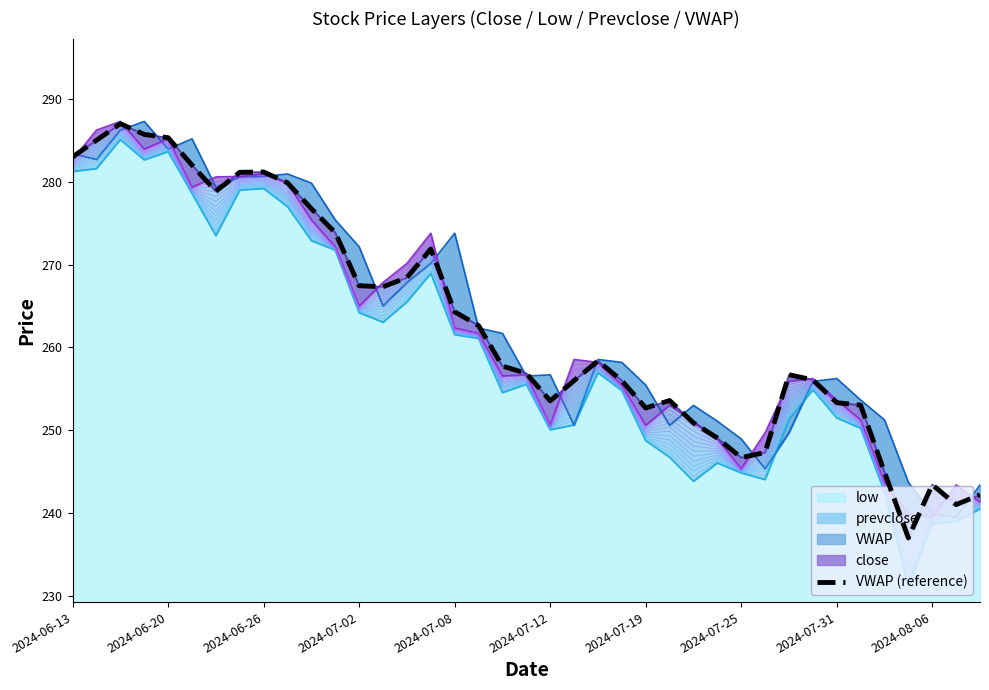

The value of low at 2024-07-12 is 62.2. True or false?

False